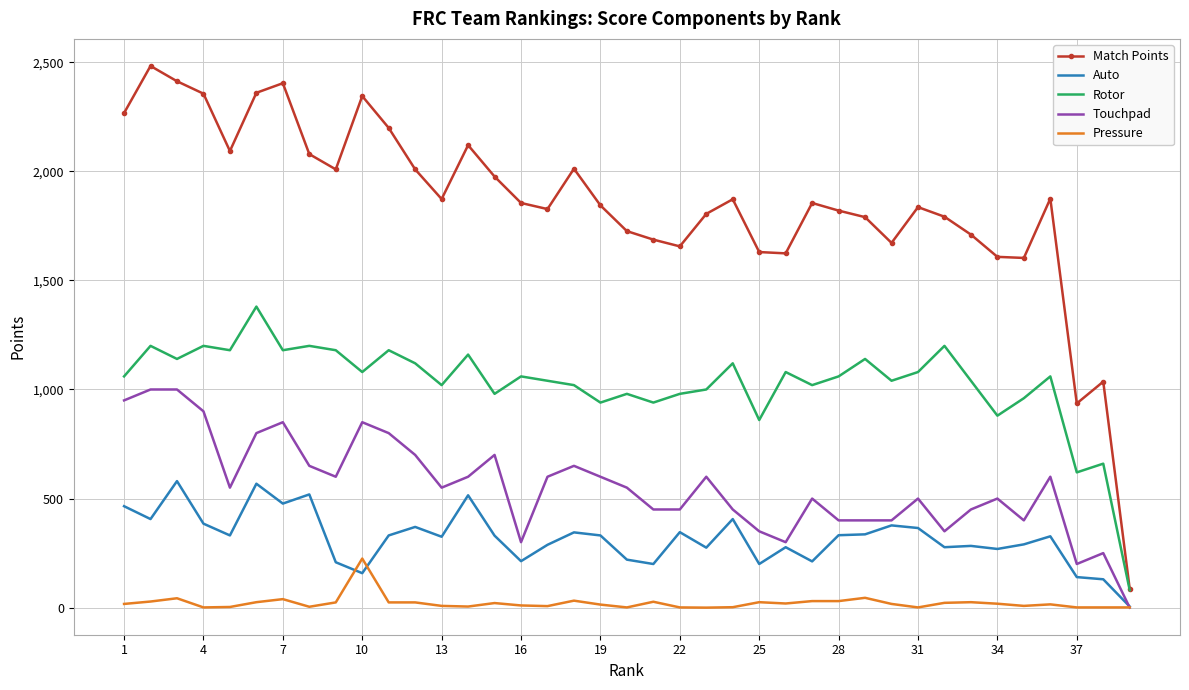

True or false: Rotor and Auto intersect in this chart.

False